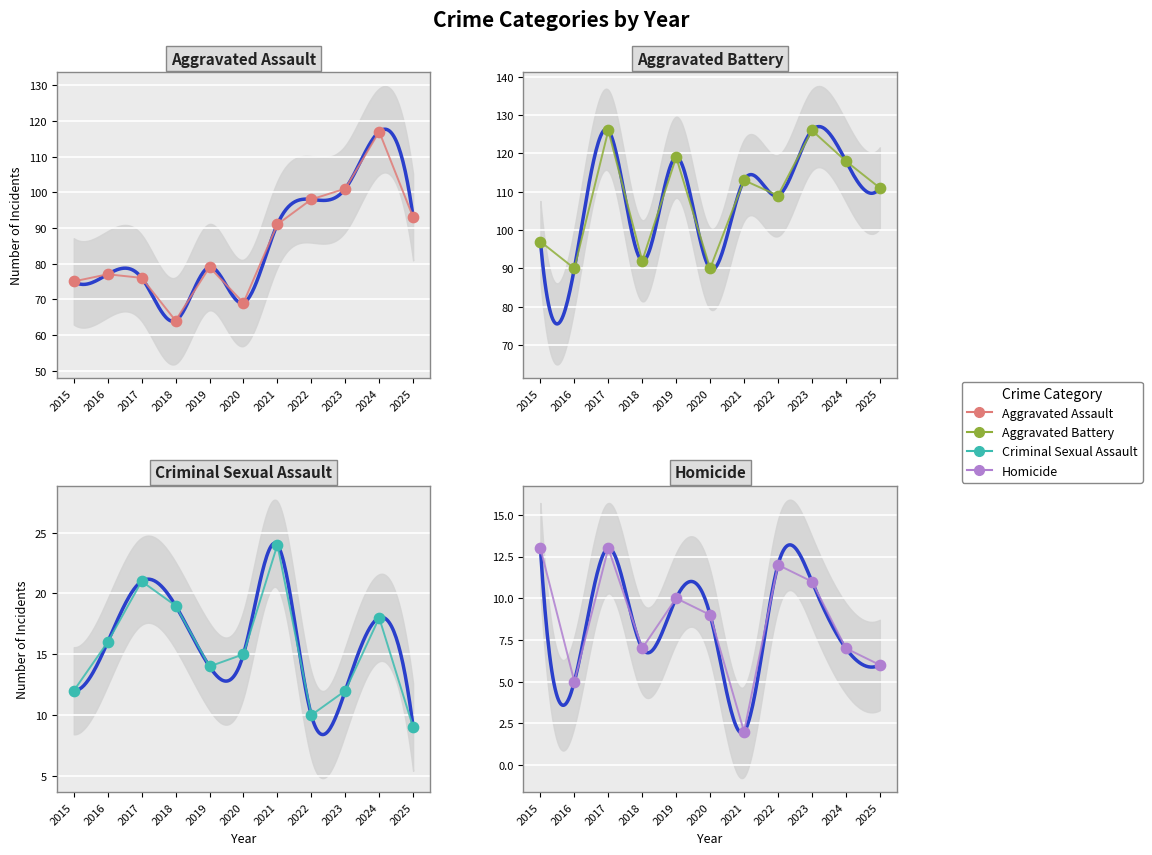

At which category is the sum across all series the highest?

2024